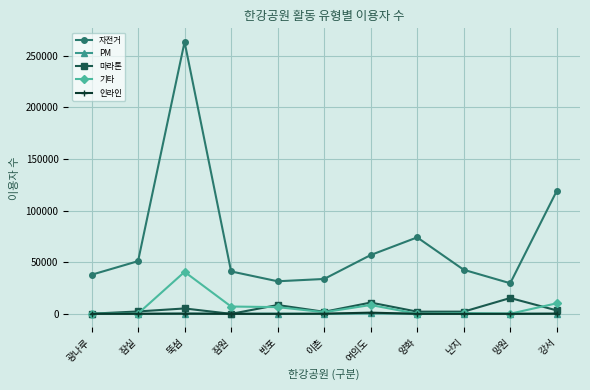

Is the value of 인라인 at 양화 greater than the value of 기타 at 여의도?

No